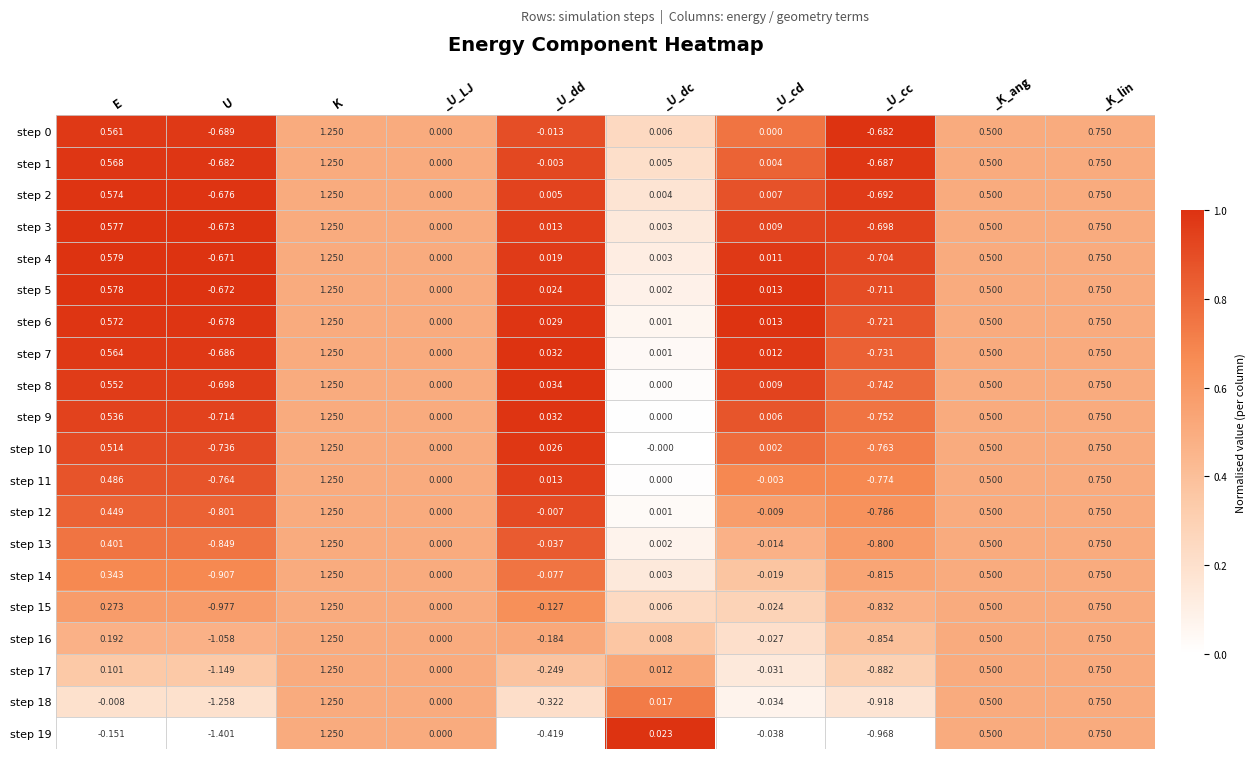

Count the number of categories in the chart.

10